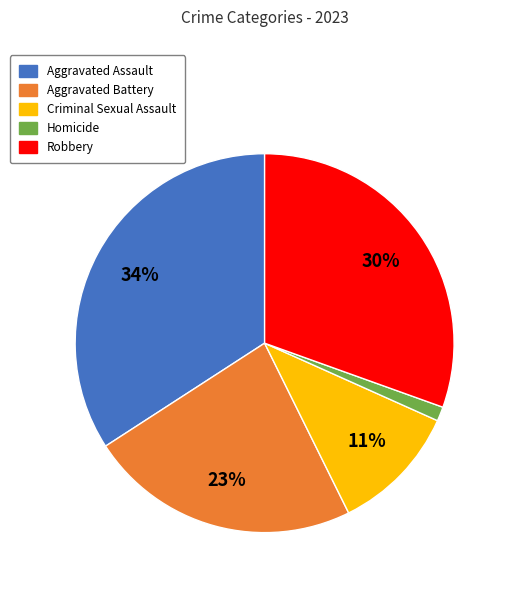

Combined, do Homicide and Robbery account for over 50%?

No